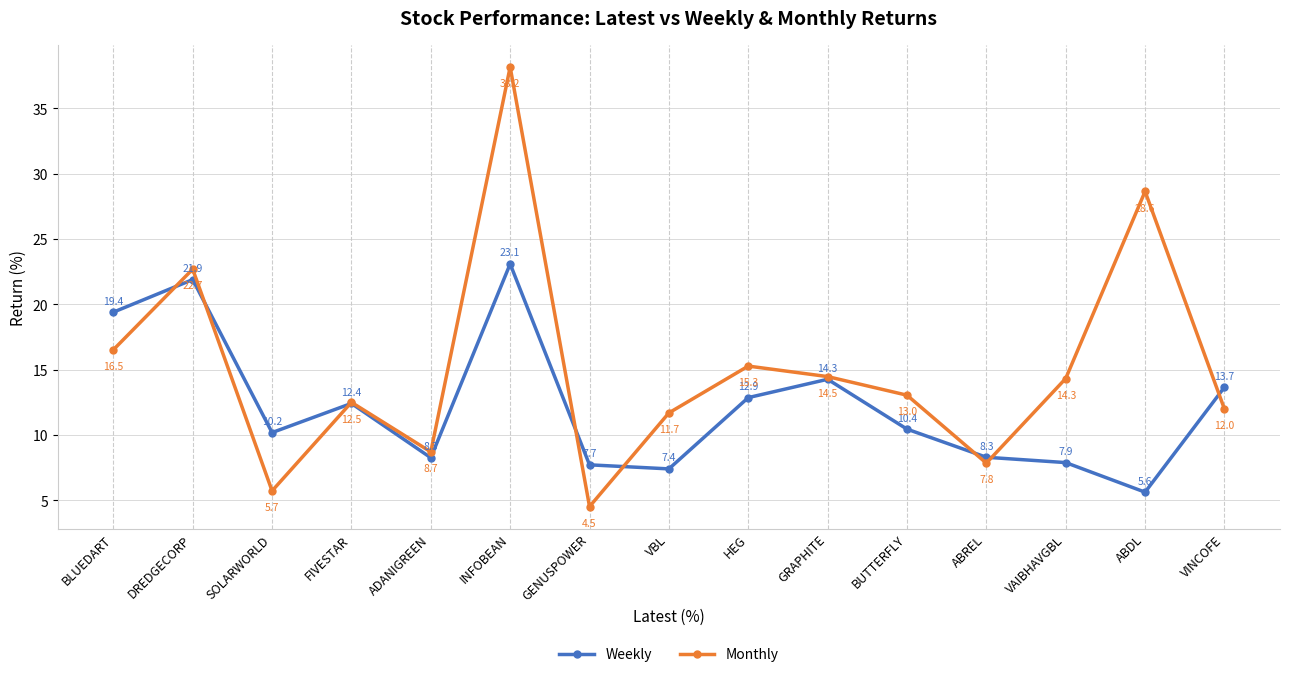

True or false: Monthly and Weekly intersect in this chart.

True